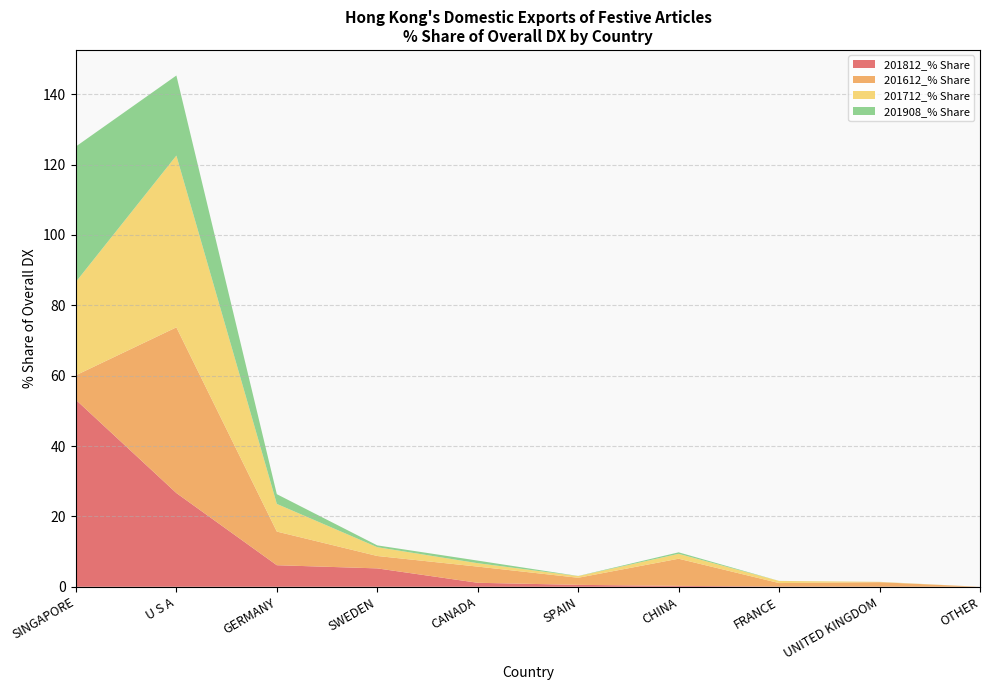

Reading right to left, transcribe all the data shown in this chart.

201812_% Share: OTHER=0.0	UNITED KINGDOM=0.0	FRANCE=0.1	CHINA=0.3	SPAIN=0.5	CANADA=1.1	SWEDEN=5.2	GERMANY=6.1	U S A=26.6	SINGAPORE=53.1
201612_% Share: OTHER=0.0	UNITED KINGDOM=1.3	FRANCE=1.0	CHINA=7.7	SPAIN=2.0	CANADA=4.6	SWEDEN=3.5	GERMANY=9.6	U S A=47.1	SINGAPORE=7.0
201712_% Share: OTHER=0.0	UNITED KINGDOM=0.1	FRANCE=0.6	CHINA=1.4	SPAIN=0.5	CANADA=1.0	SWEDEN=2.5	GERMANY=7.9	U S A=48.8	SINGAPORE=26.5
201908_% Share: OTHER=0.0	UNITED KINGDOM=0.0	FRANCE=0.0	CHINA=0.4	SPAIN=0.0	CANADA=0.7	SWEDEN=0.5	GERMANY=2.8	U S A=22.8	SINGAPORE=38.5